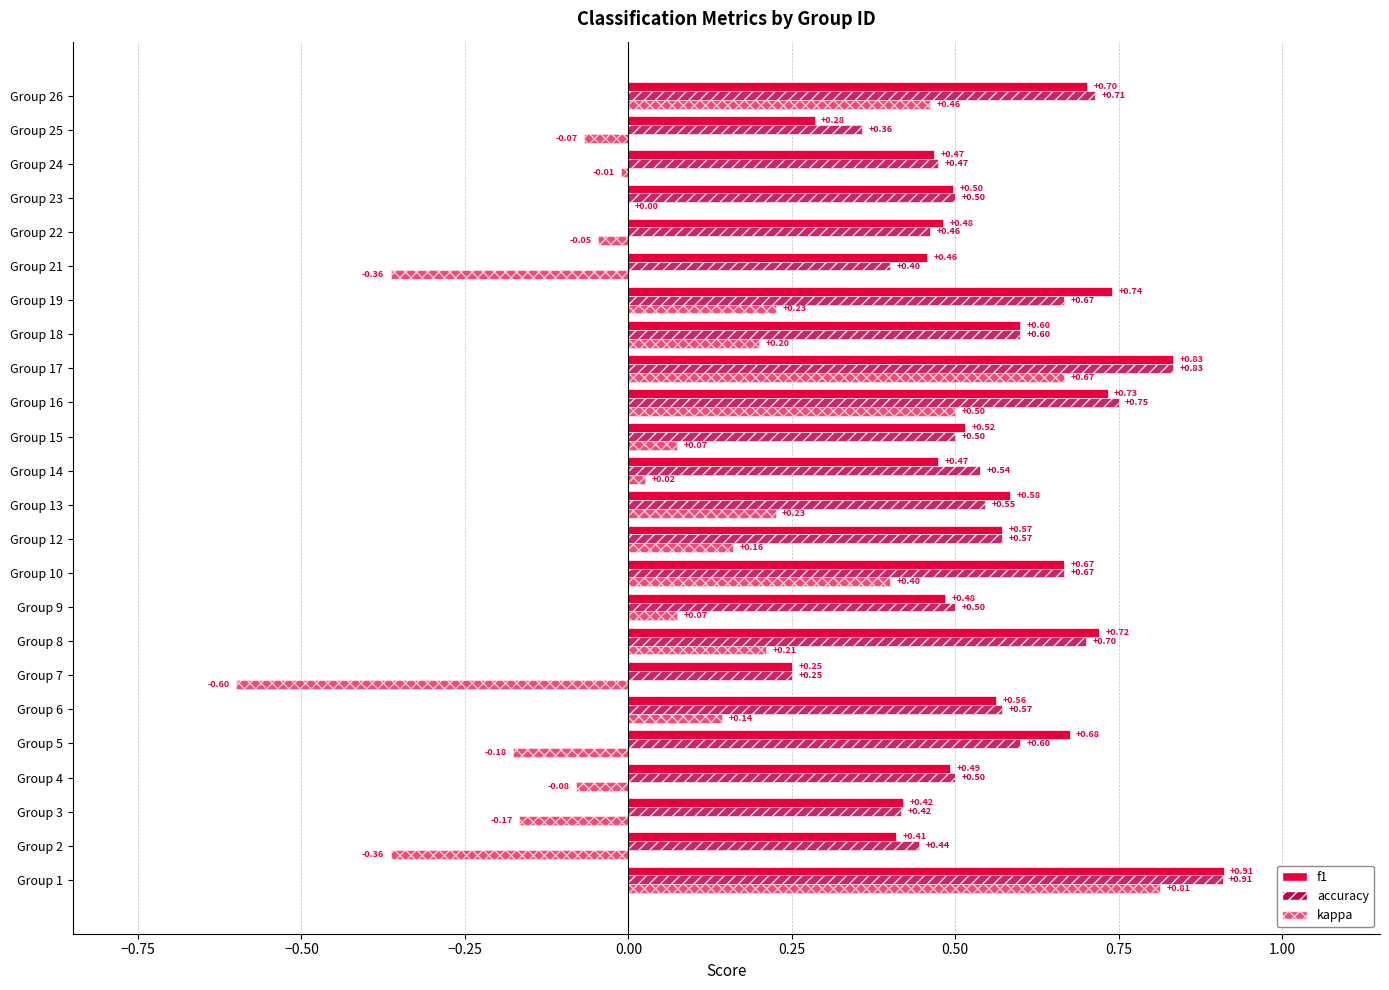

How many categories are shown in the chart?

24